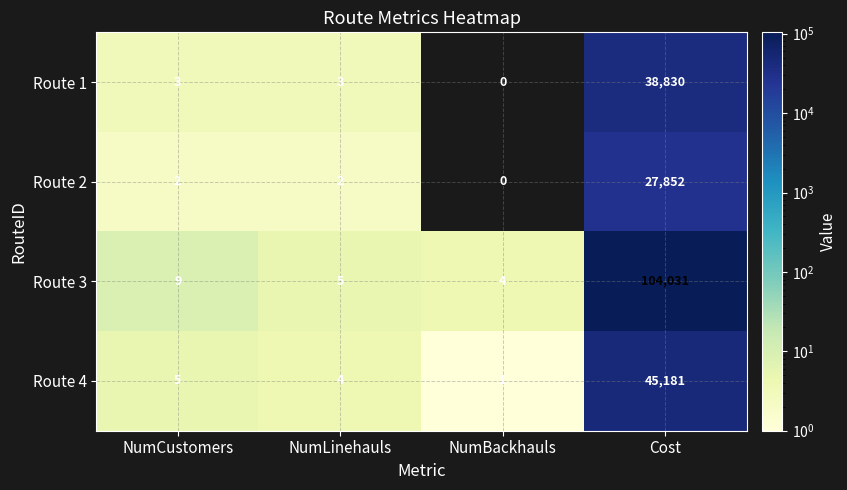

Reading left to right, transcribe all the data shown in this chart.

Route 1: 3	3	0	38830
Route 2: 2	2	0	27852
Route 3: 9	5	4	104031
Route 4: 5	4	1	45181